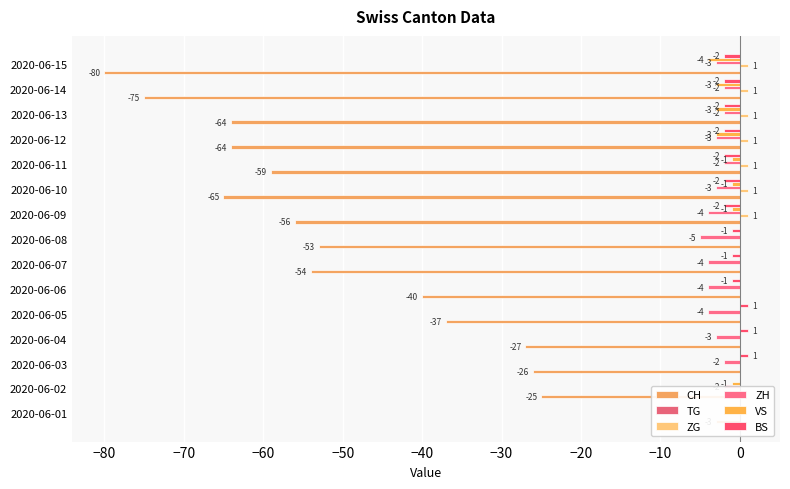

List the series in order of their peak value, lowest first.

CH, ZH, VS, TG, ZG, BS